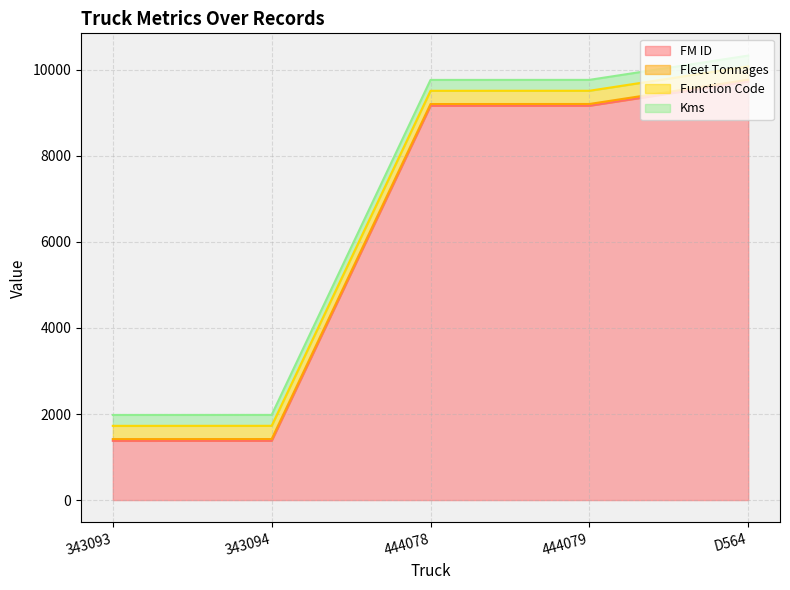

True or false: FM ID and Kms cross at least once.

False